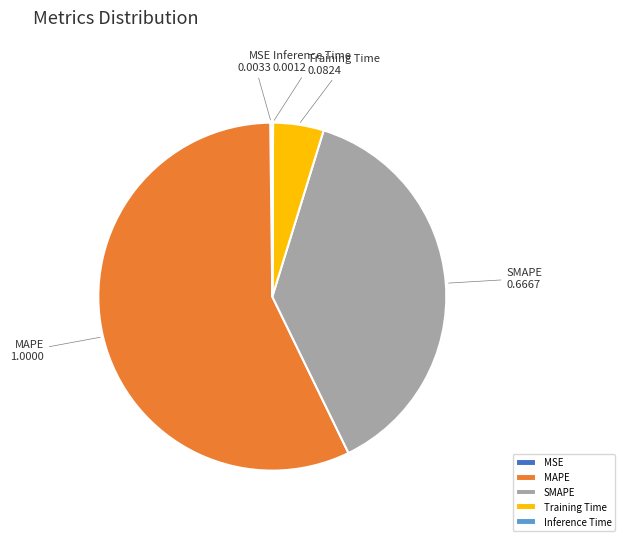

Which slice is the largest?

MAPE